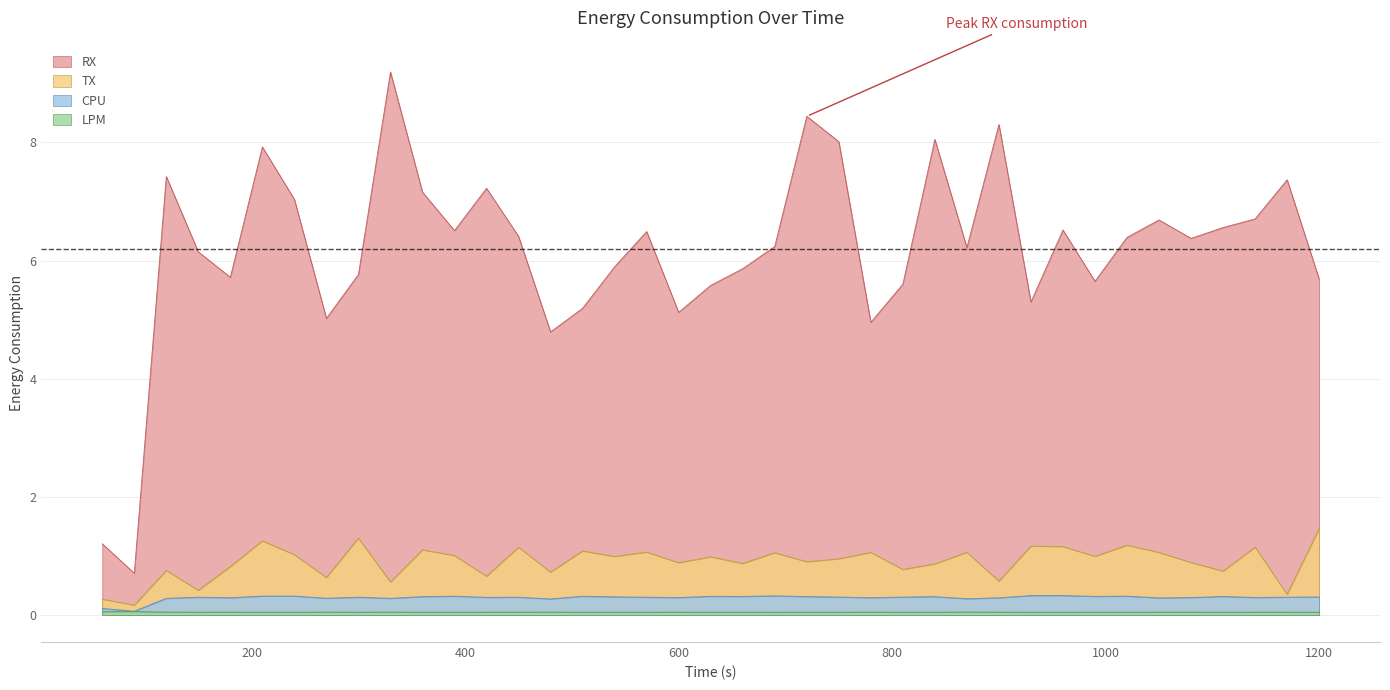

What is the minimum value for CPU?

0.1